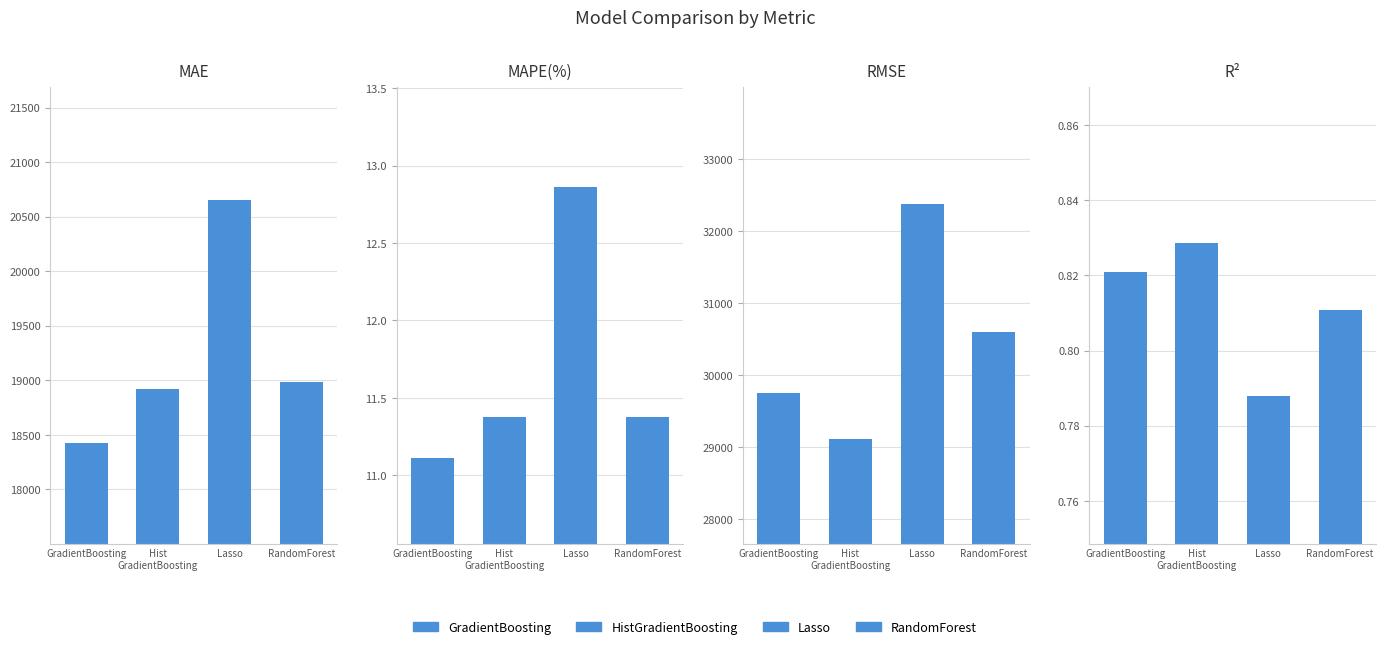

What is the difference between the GradientBoosting values at RMSE and R²?

29752.3